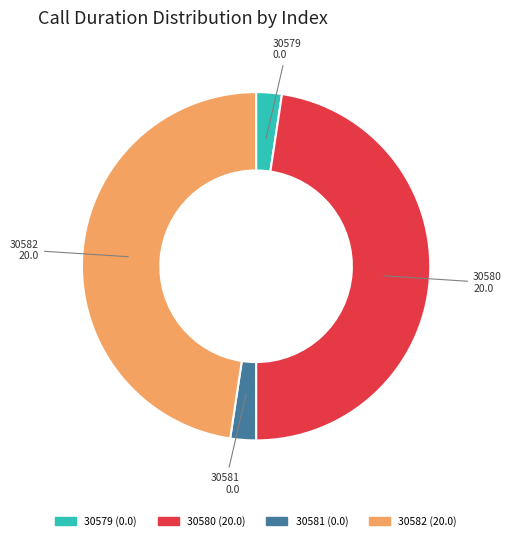

What is the ratio of the value at 30582 to the value at 30580?

1.0